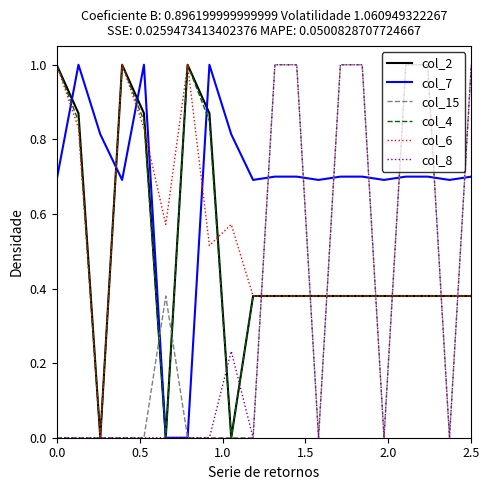

Which series has the largest total across all categories?

col_7